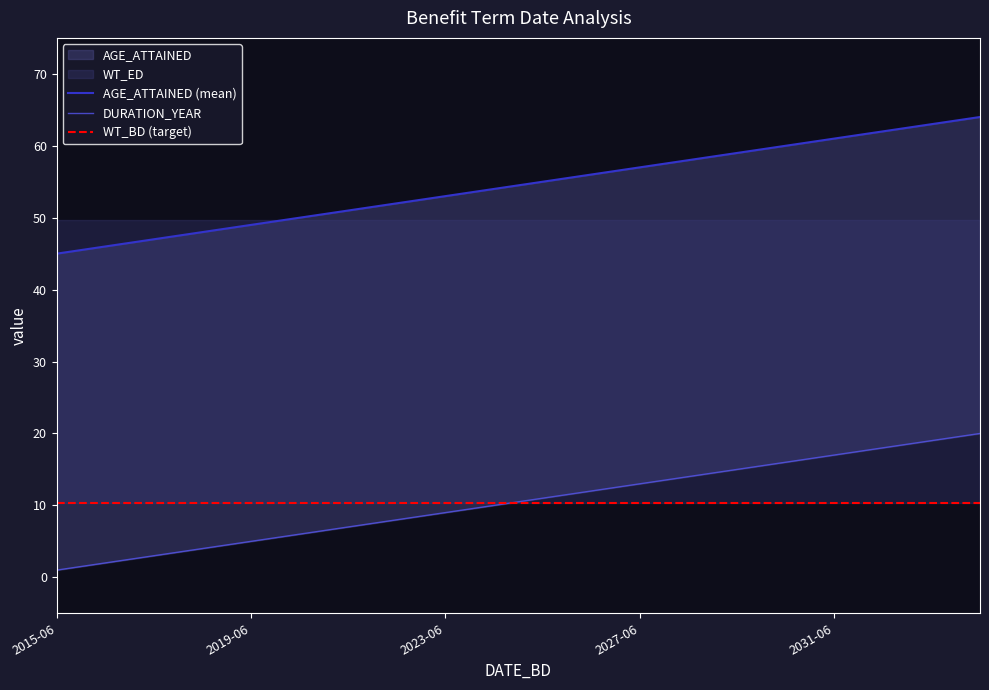

What is the difference between the maximum and minimum values in the DURATION_YEAR series?

19